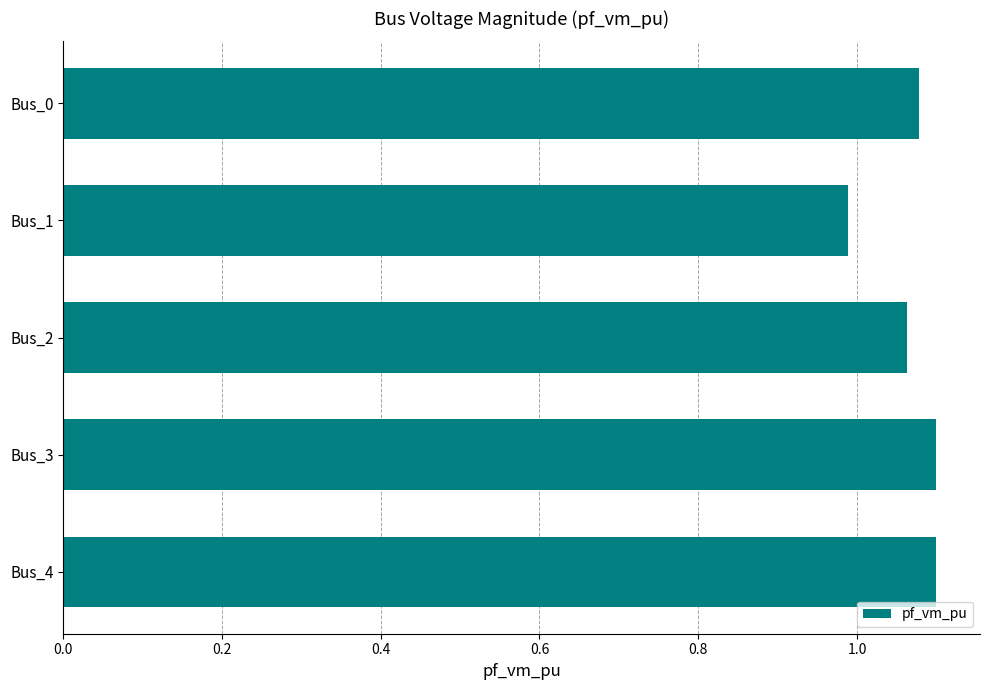

Approximately how many times larger is the value at Bus_1 compared to Bus_3?

0.9